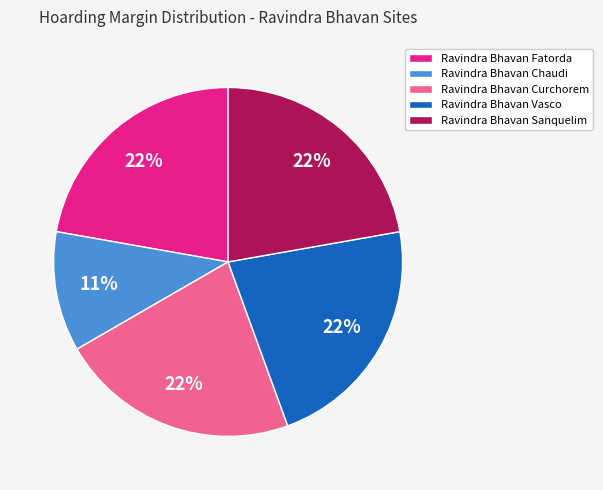

To the nearest percent, what is the average slice percentage?

20%